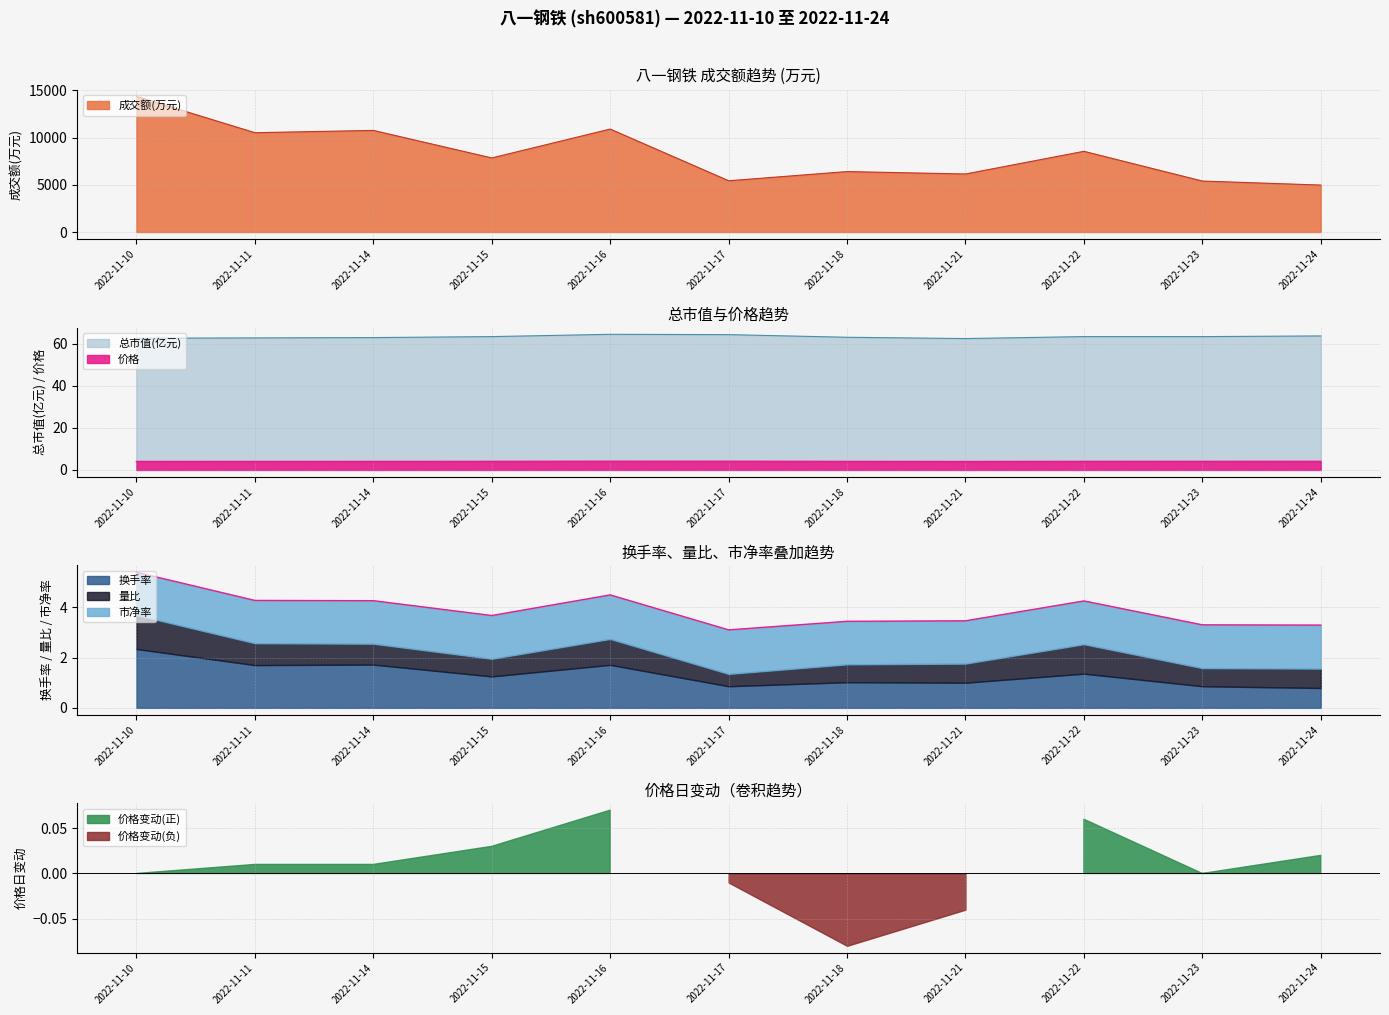

What is the lowest value of the 成交额(万元) series?

4976